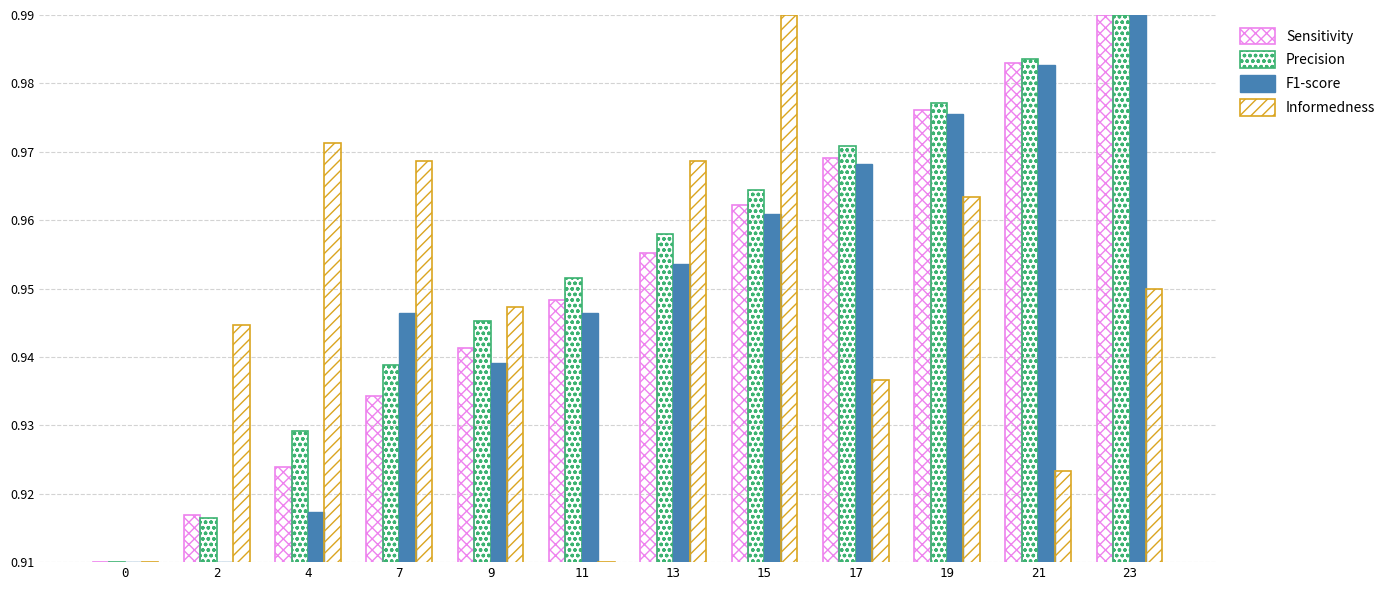

Count the number of data series in this chart.

4